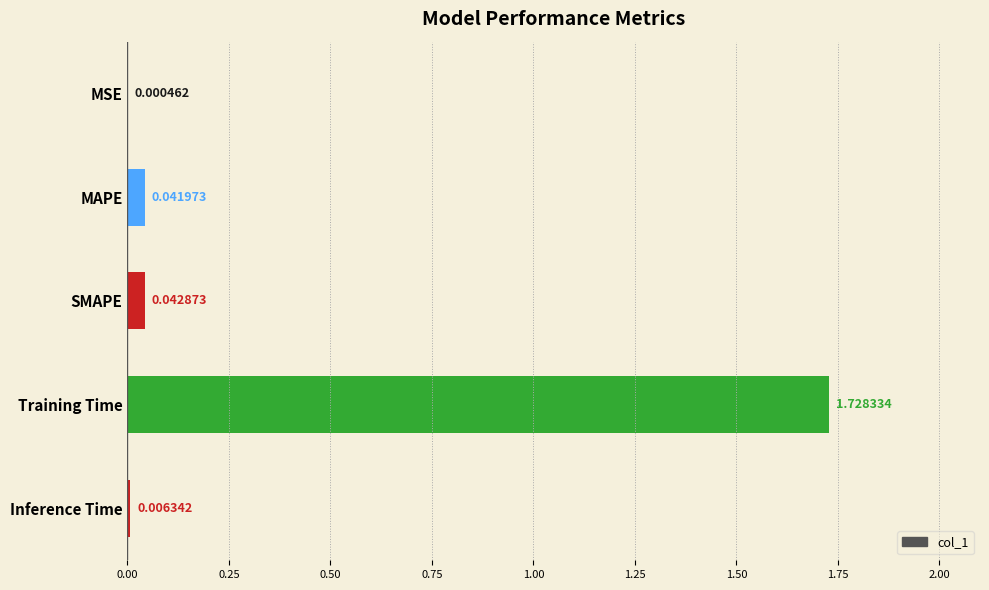

Which has a higher value, MSE or Inference Time?

Inference Time